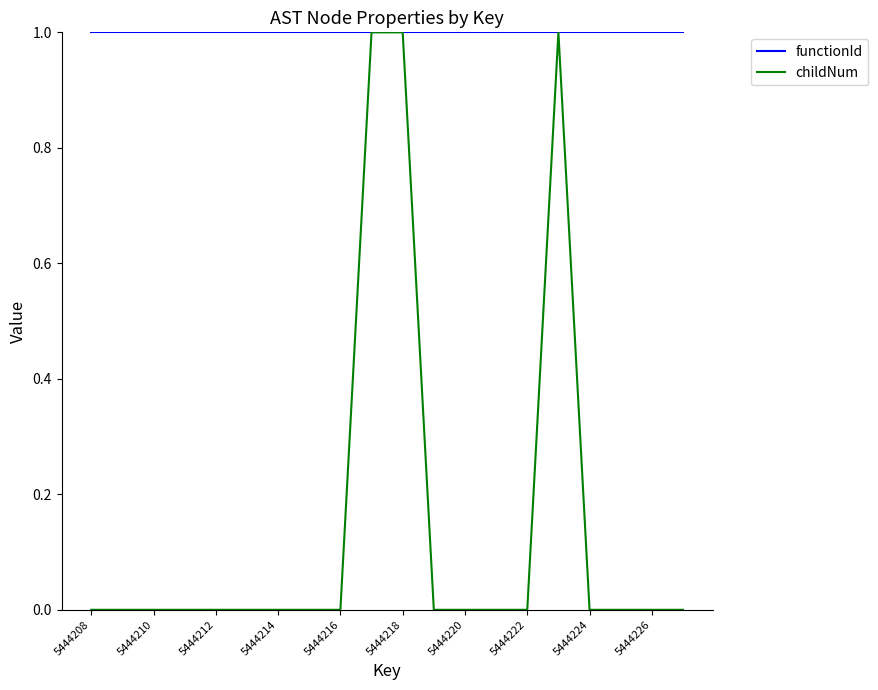

Which series has the largest total across all categories?

functionId